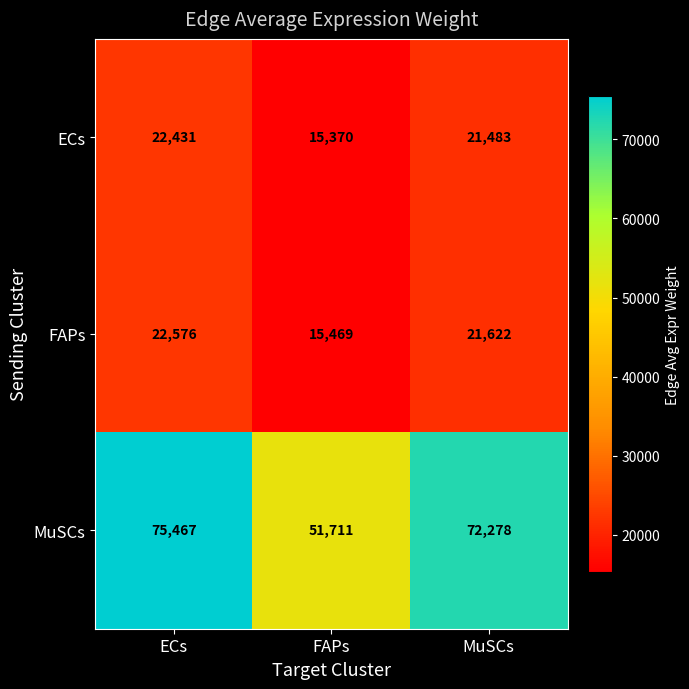

Which series has the widest spread of values?

MuSCs